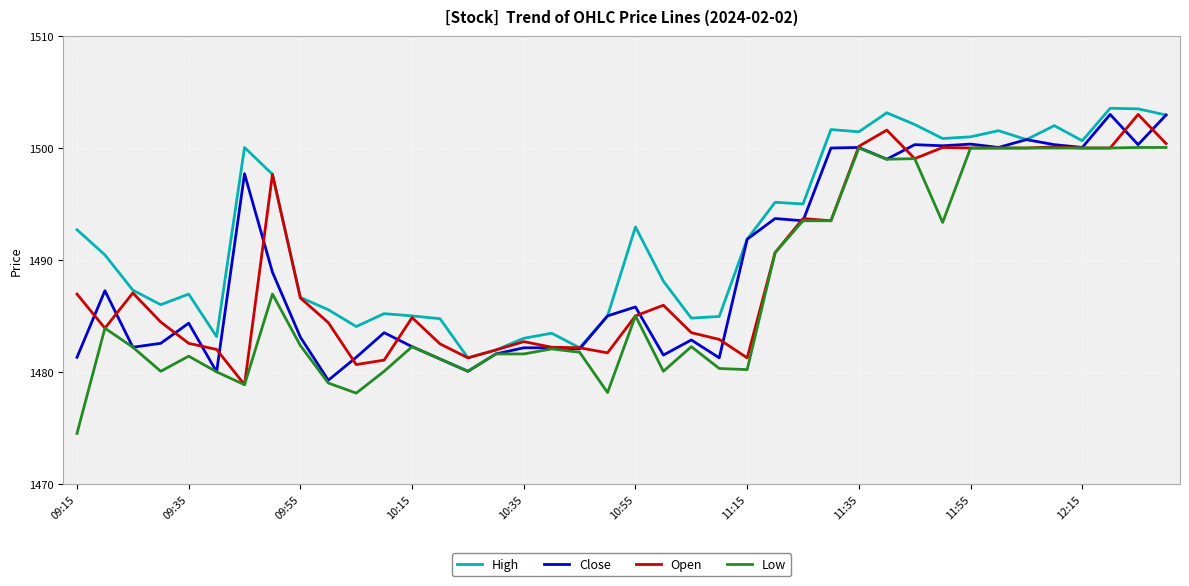

Which series has the widest spread of values?

Low